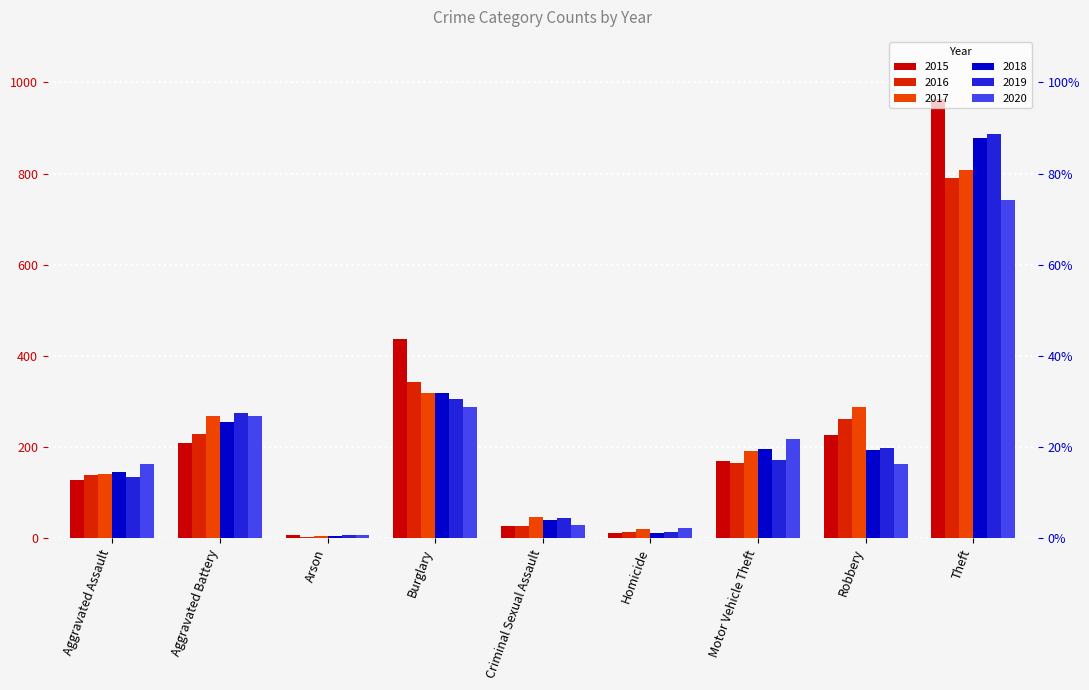

How many data points in 2016 are above 165?

4